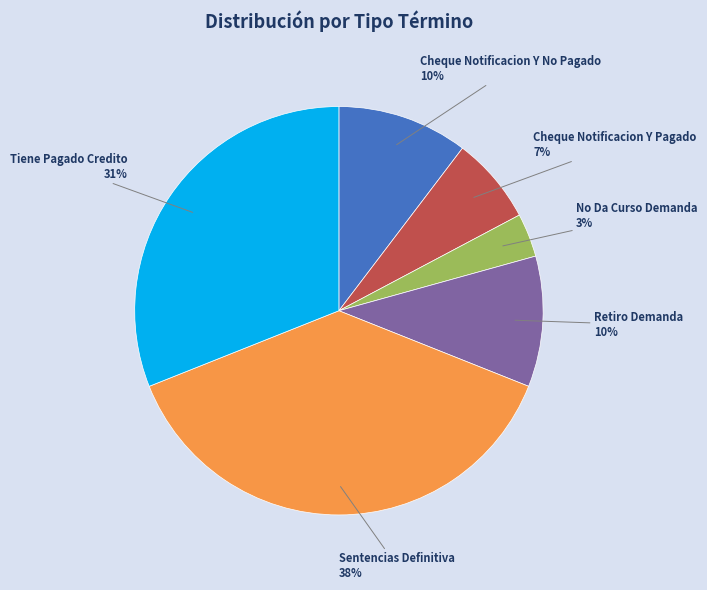

To the nearest percent, what is the average slice percentage?

17%